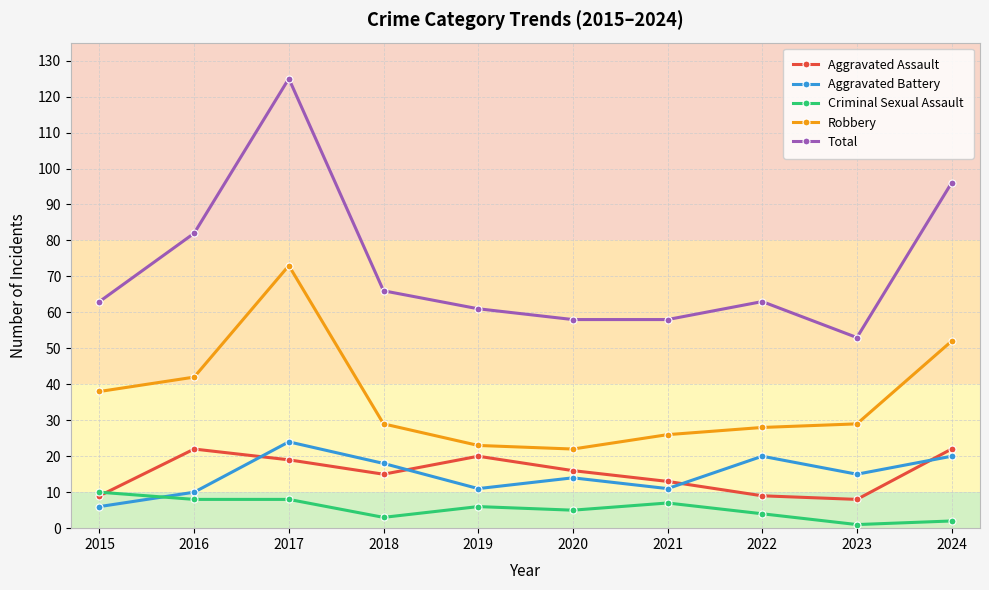

Read the Aggravated Assault value at 2017.

19